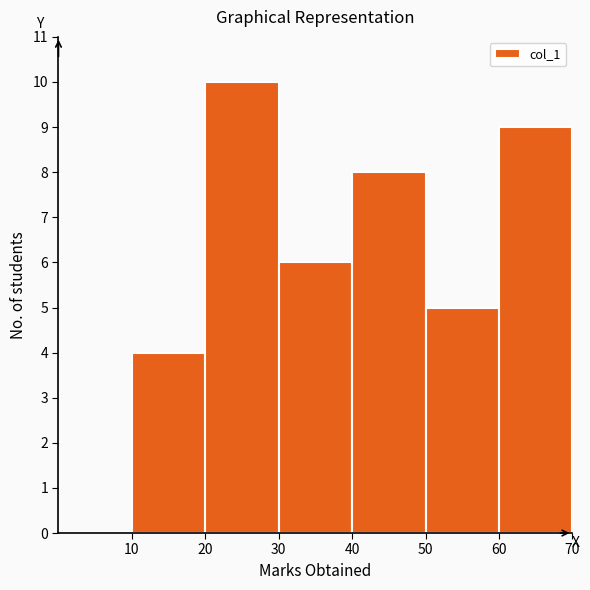

How tall is the bar that spans 50 to 60 on the x-axis? The values are not printed on the chart, so give them approximately, as read against the axis.

5